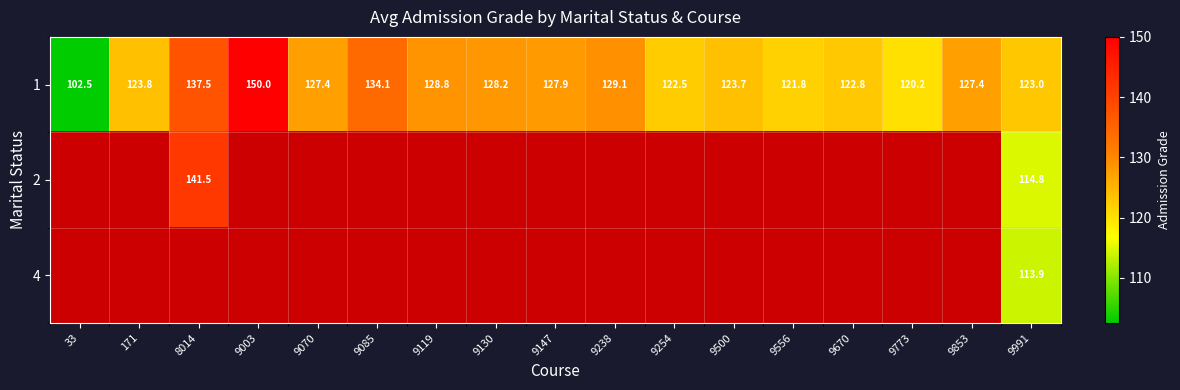

Which has a higher value, 9085 or 9070?

9085